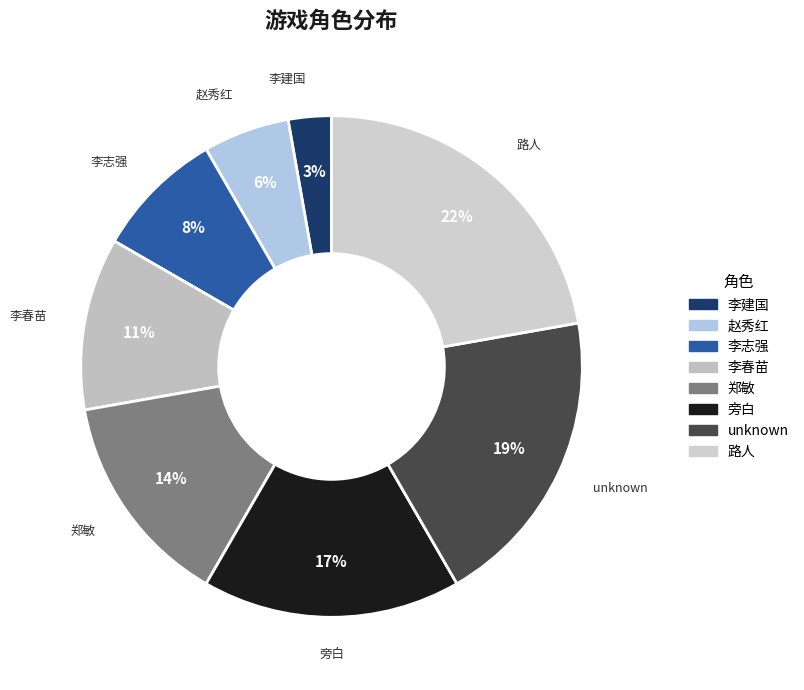

What is the smallest slice in the pie chart?

李建国